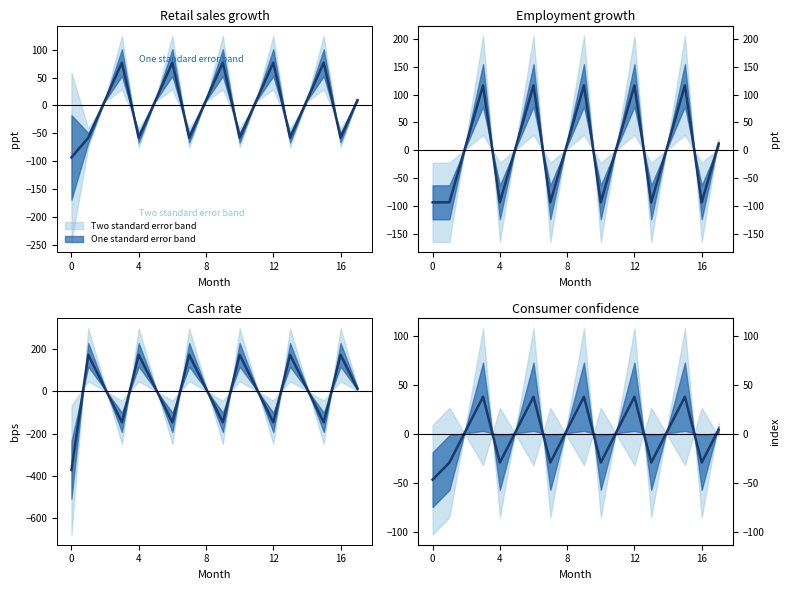

True or false: there are more than 2 points higher than both neighbors.

True